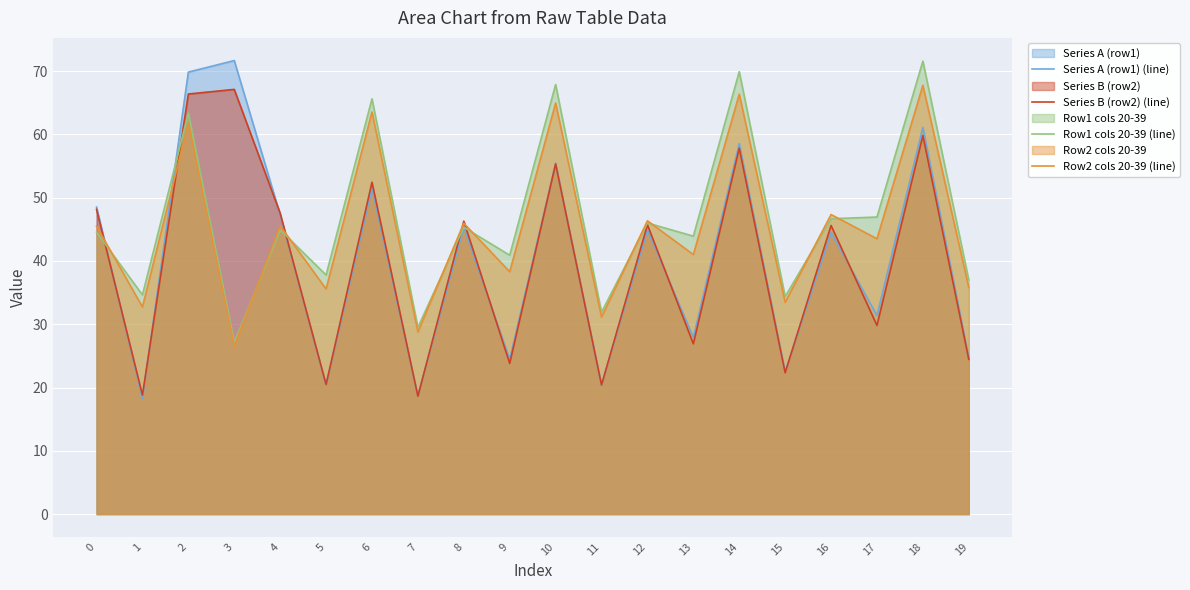

What is the smallest value displayed?

18.3